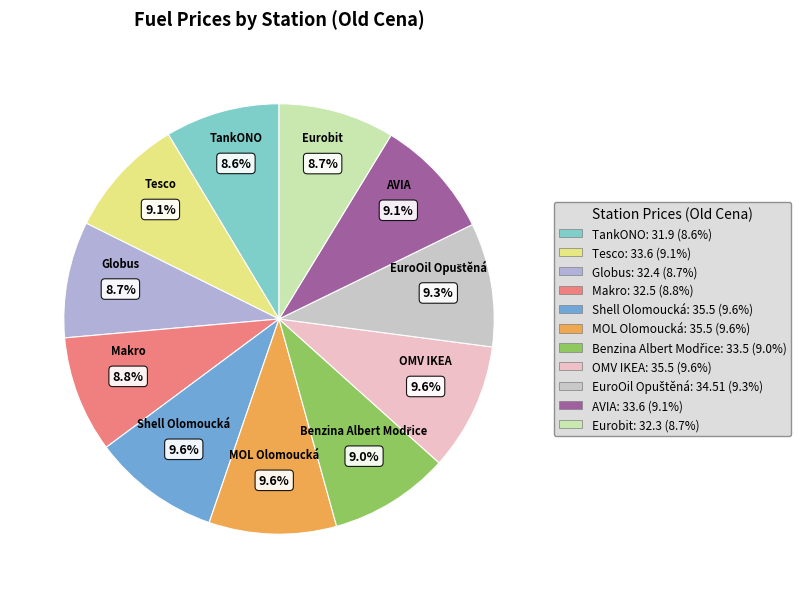

To the nearest percent, what percentage of the pie is TankONO?

9%